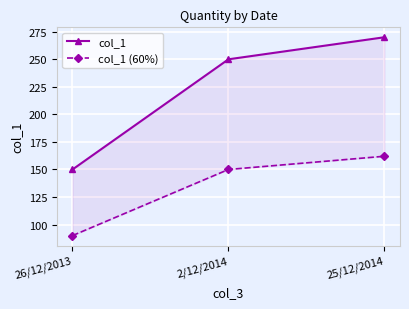

What are all the series names shown in the legend?

col_1, col_1 (60%)